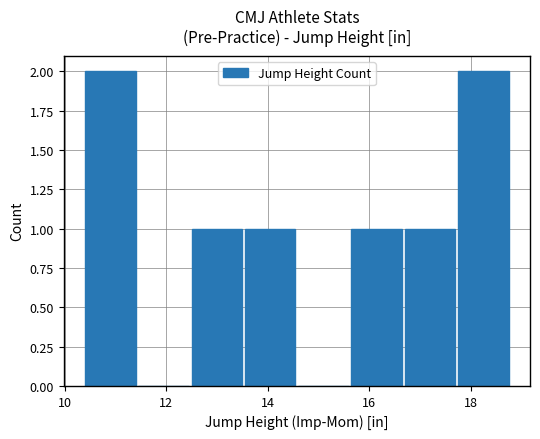

Reading right to left, extract all data points from this chart.

2	1	1	0	1	1	0	2